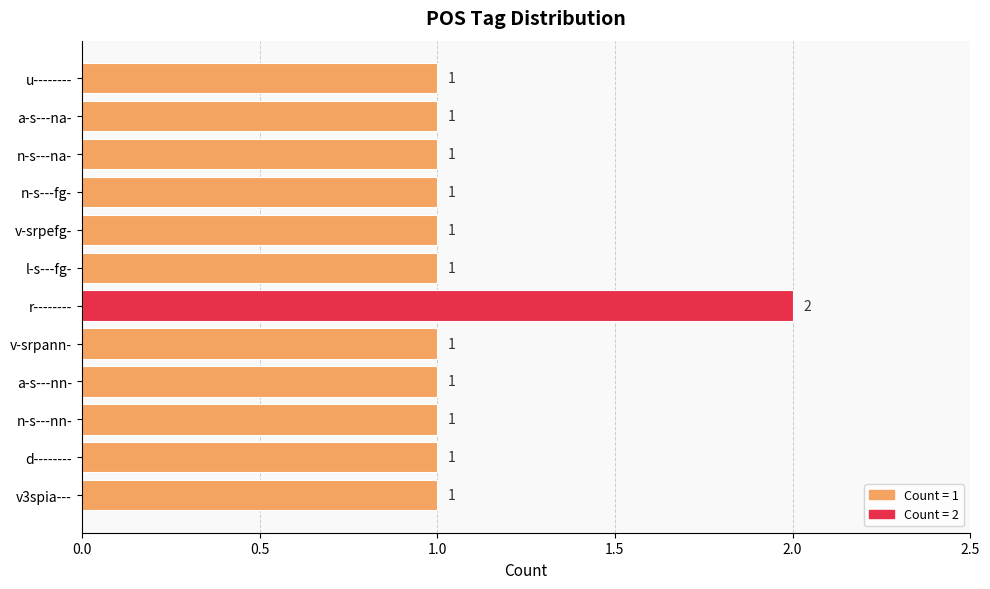

What is the ratio of the value at a-s---nn- to the value at d--------?

1.0